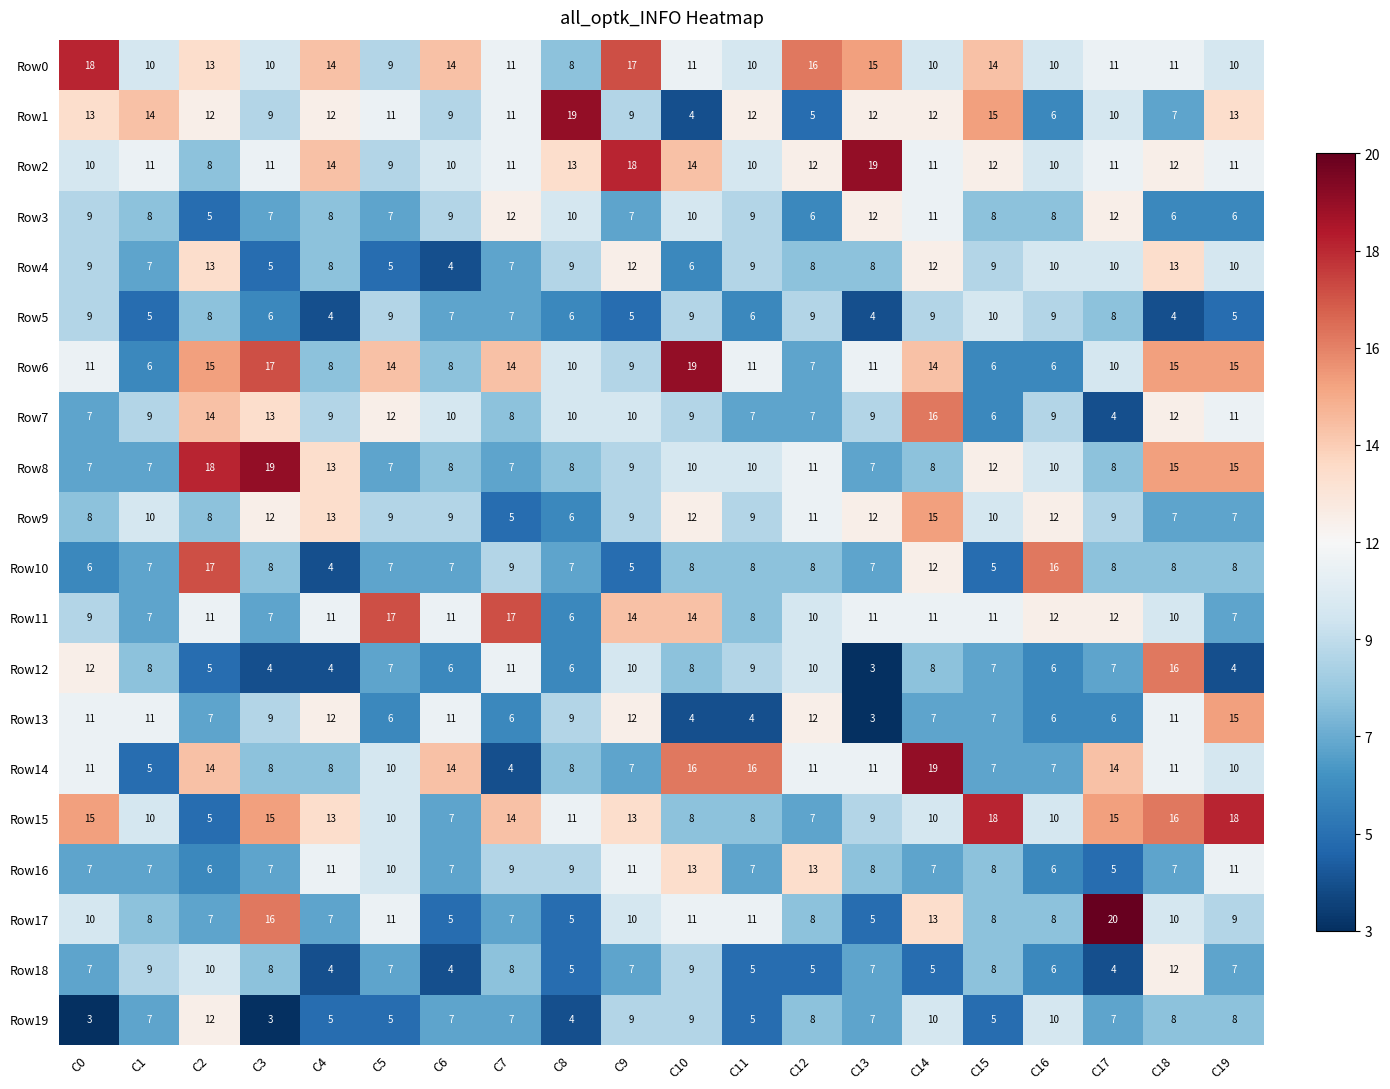

What is the maximum value shown in the chart?

20